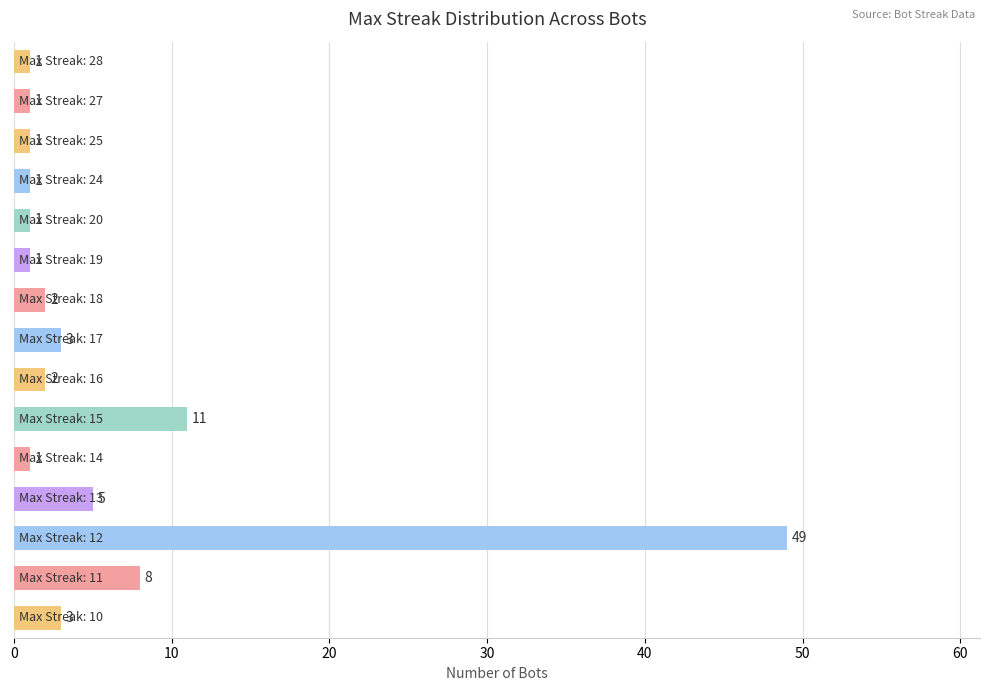

What is the difference between the maximum and minimum values?

48